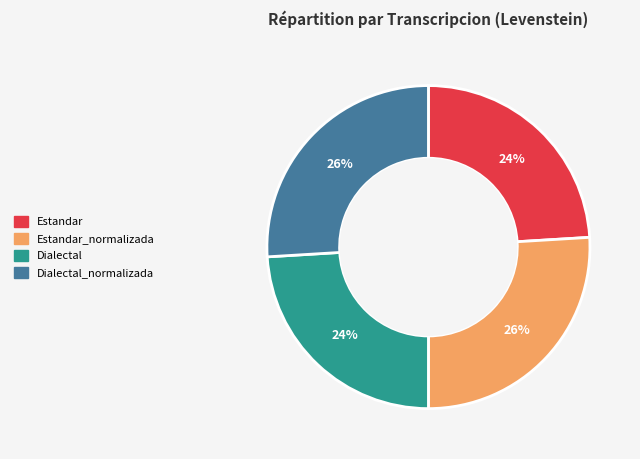

To the nearest percent, what is the average slice percentage?

25%